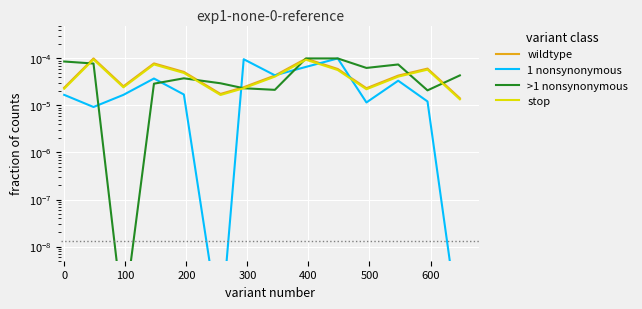

Where is stop nearest to the value 0?

13